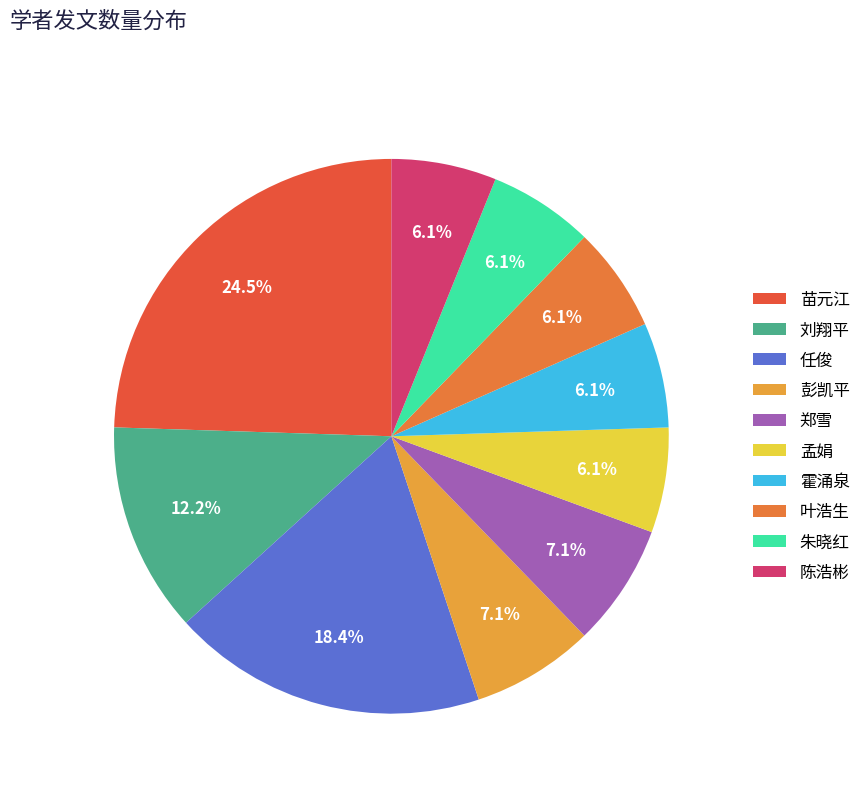

What percentage is NOT represented by 孟娟?

93.9%